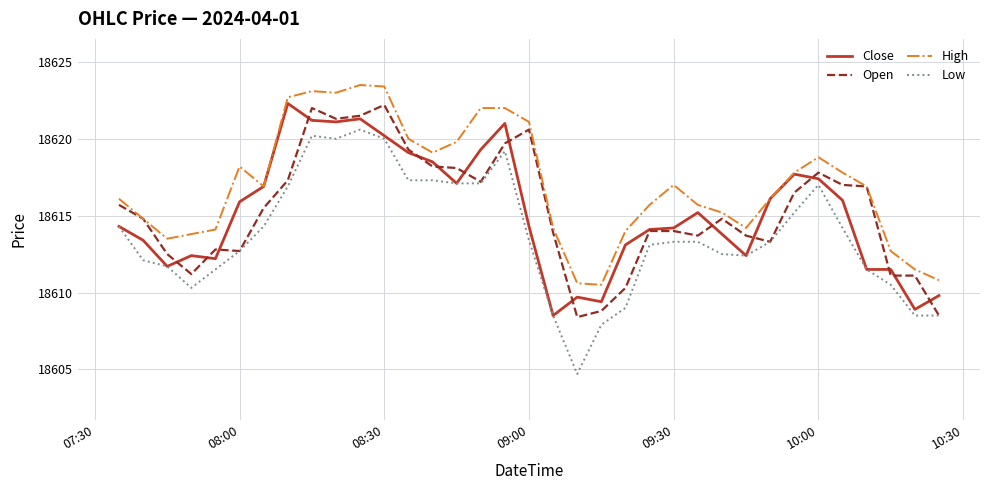

Reading left to right, list all the values displayed in this chart.

Close: 18614.3	18613.4	18611.7	18612.4	18612.2	18615.9	18616.9	18622.3	18621.2	18621.1	18621.3	18620.2	18619.1	18618.5	18617.1	18619.3	18621.0	18614.3	18608.5	18609.7	18609.4	18613.1	18614.1	18614.2	18615.2	18613.8	18612.4	18616.1	18617.7	18617.4	18616.0	18611.5	18611.5	18608.9	18609.8
Open: 18615.7	18614.8	18612.5	18611.2	18612.8	18612.7	18615.5	18617.3	18622.0	18621.3	18621.5	18622.2	18619.3	18618.2	18618.1	18617.2	18619.7	18620.6	18613.9	18608.4	18608.8	18610.3	18614.0	18614.0	18613.7	18614.8	18613.7	18613.3	18616.5	18617.8	18617.0	18616.9	18611.1	18611.1	18608.5
High: 18616.1	18614.8	18613.5	18613.8	18614.1	18618.2	18616.9	18622.7	18623.1	18623.0	18623.5	18623.4	18620.0	18619.1	18619.8	18622.0	18622.0	18621.1	18614.2	18610.6	18610.5	18614.0	18615.7	18617.0	18615.7	18615.2	18614.2	18616.1	18617.8	18618.8	18617.8	18616.9	18612.7	18611.5	18610.8
Low: 18614.3	18612.1	18611.7	18610.3	18611.5	18612.7	18614.3	18616.9	18620.2	18620.0	18620.6	18620.0	18617.3	18617.3	18617.1	18617.1	18619.2	18613.4	18608.5	18604.7	18607.9	18609.0	18613.1	18613.3	18613.3	18612.5	18612.4	18613.3	18615.2	18617.0	18614.2	18611.5	18610.5	18608.5	18608.5